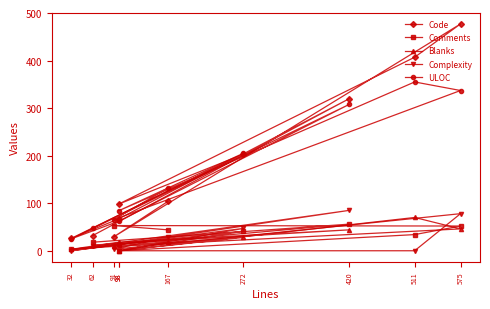

Reading right to left, transcribe all the data shown in this chart.

Code: 32	320	67	26	203	98	407	477	29	104
Comments: 18	56	13	3	41	0	34	52	53	44
Blanks: 12	44	18	3	28	0	70	46	9	19
Complexity: 9	85	13	0	47	0	0	78	3	29
ULOC: 47	308	62	25	205	84	355	337	65	132